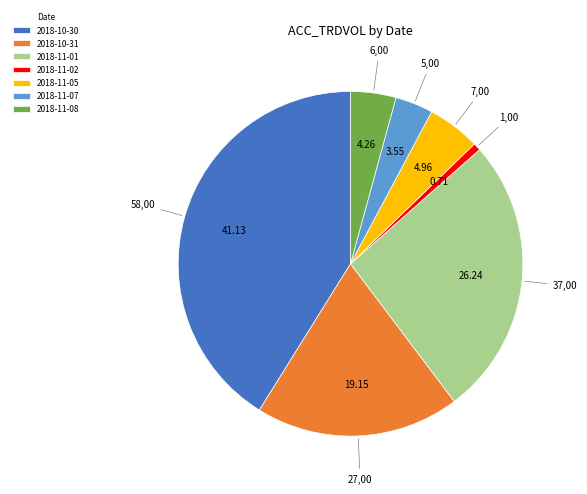

Rank the categories by value from lowest to highest.

2018-11-02, 2018-11-07, 2018-11-08, 2018-11-05, 2018-10-31, 2018-11-01, 2018-10-30